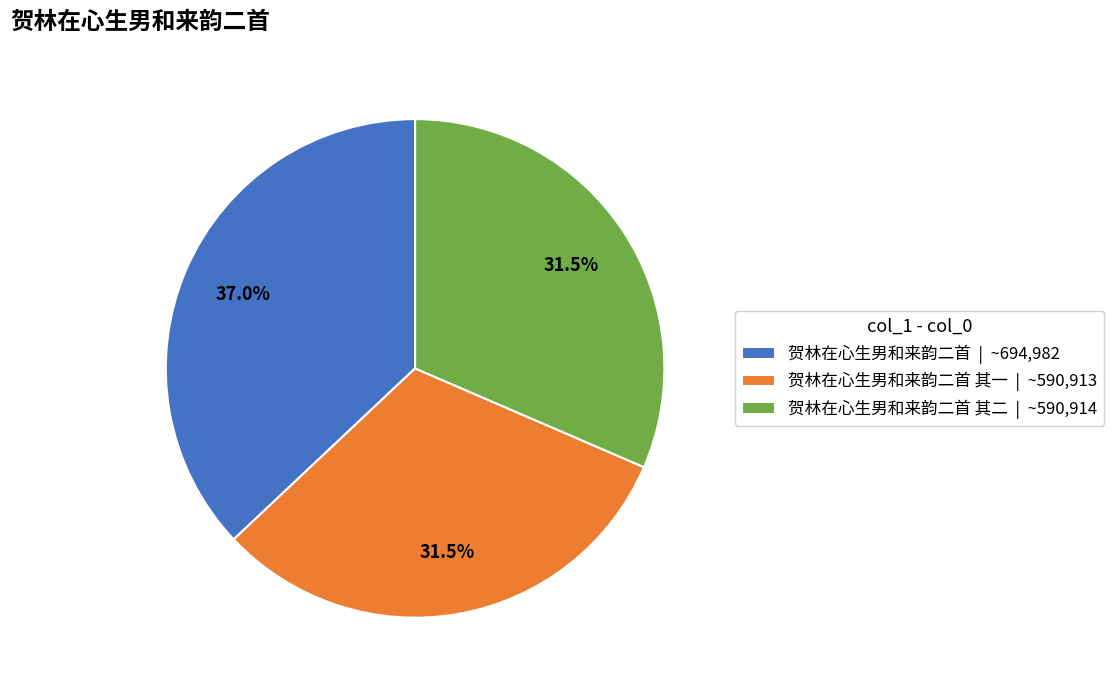

Is there any slice that represents more than half of the pie?

No